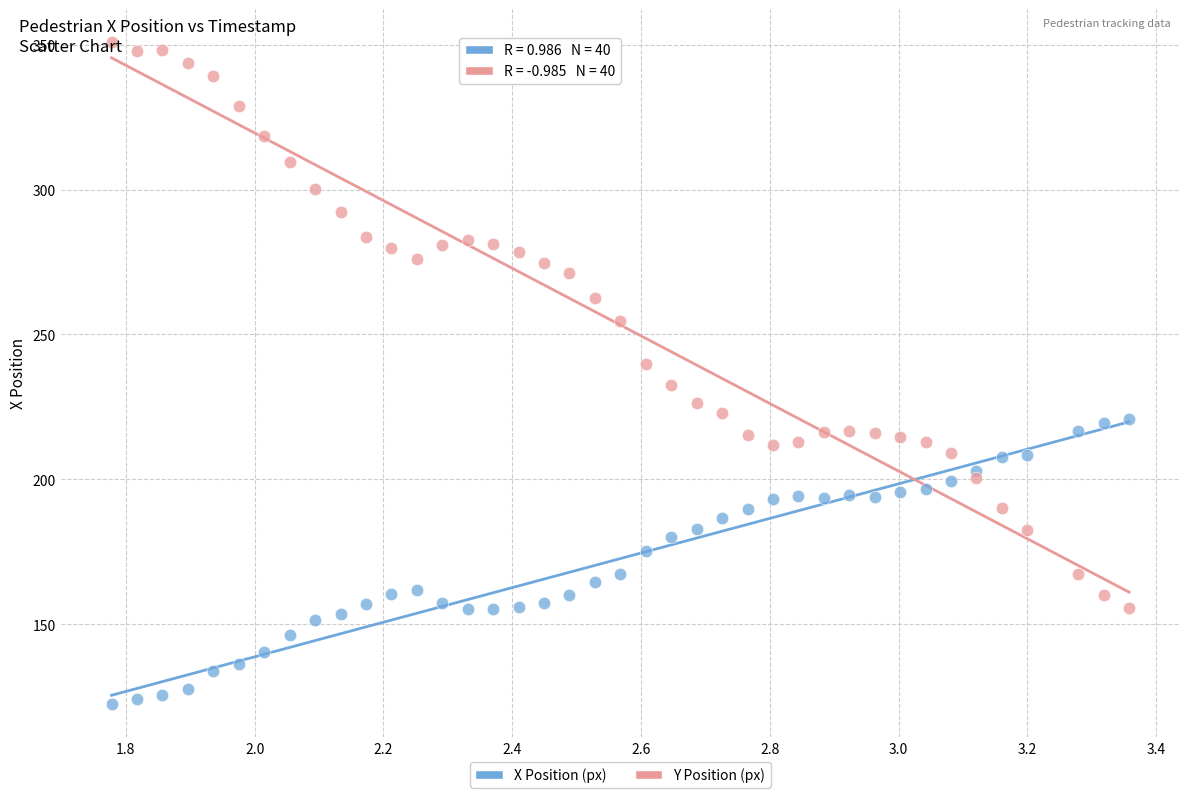

Which series contains the highest Y value?

Y Position (px)